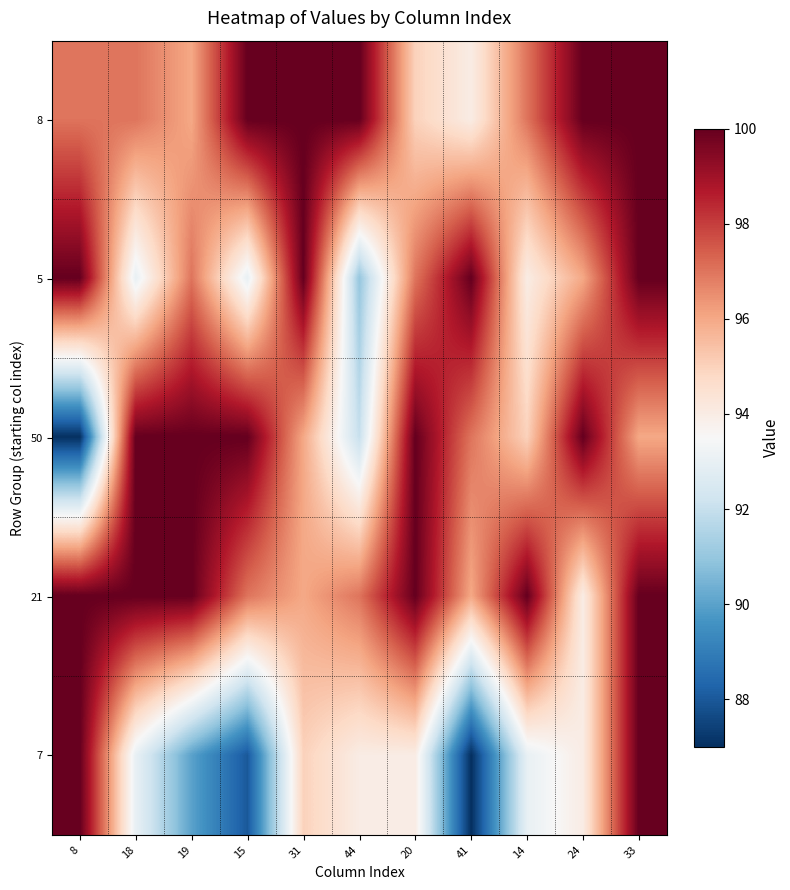

Reading right to left, what are all the values shown in this chart?

8: 33=100	24=100	14=97	41=94	20=95	44=100	31=100	15=100	19=96	18=97	8=97
5: 33=100	24=96	14=94	41=100	20=97	44=91	31=100	15=93	19=97	18=93	8=100
50: 33=96	24=100	14=95	41=97	20=100	44=92	31=96	15=100	19=100	18=100	8=87
21: 33=100	24=94	14=100	41=96	20=100	44=97	31=96	15=97	19=100	18=100	8=100
7: 33=100	24=94	14=93	41=87	20=94	44=94	31=95	15=88	19=90	18=93	8=100